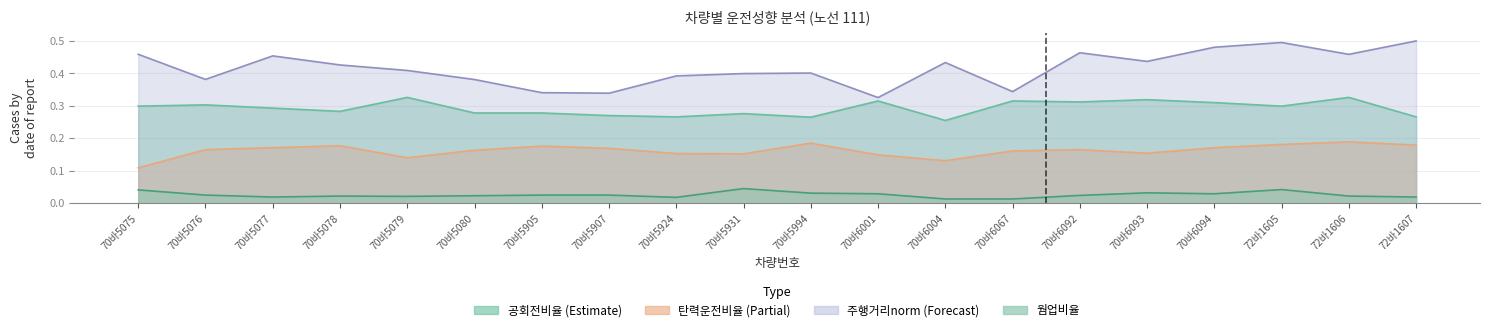

What position from the left is 70바5078?

4